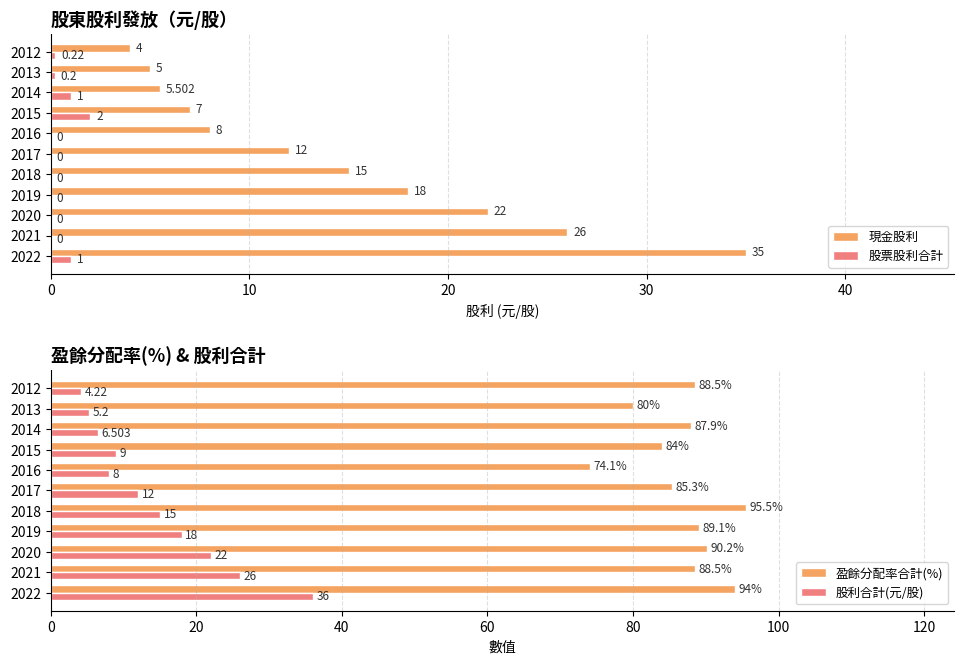

How many values in the 股票股利合計 series exceed 0?

5